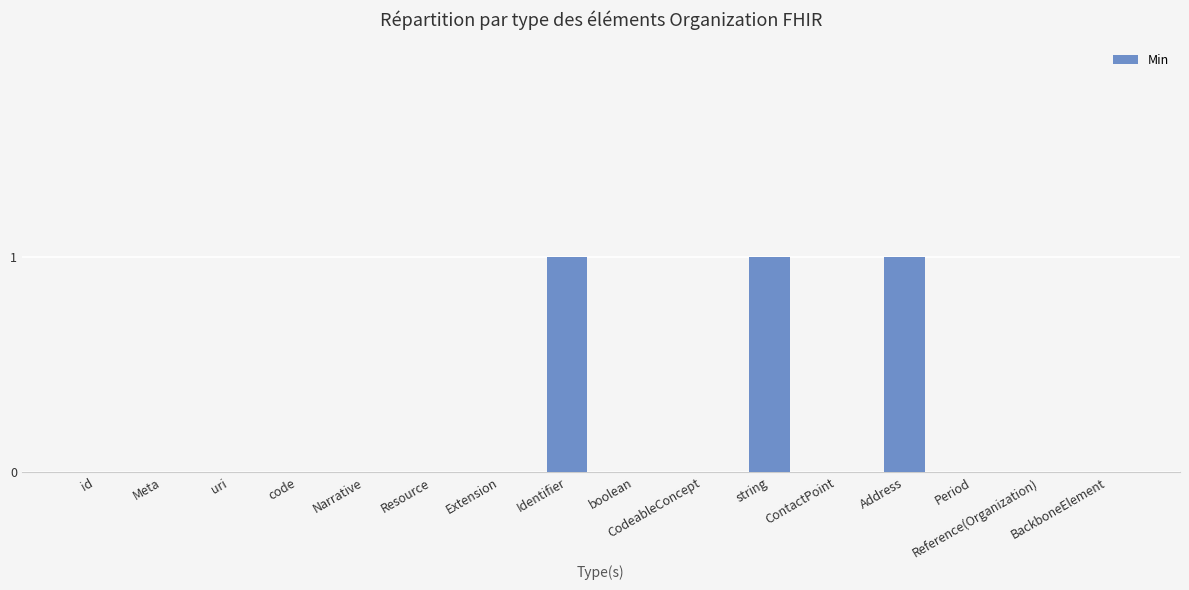

What is the maximum value shown in the chart?

1